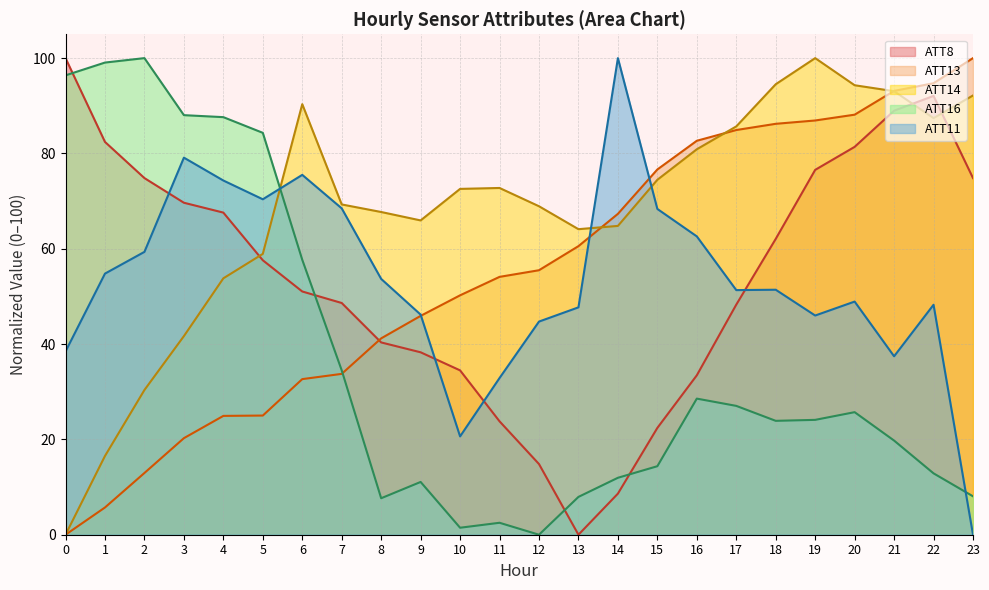

At 1, list the series in order from largest to smallest.

ATT16, ATT8, ATT11, ATT14, ATT13